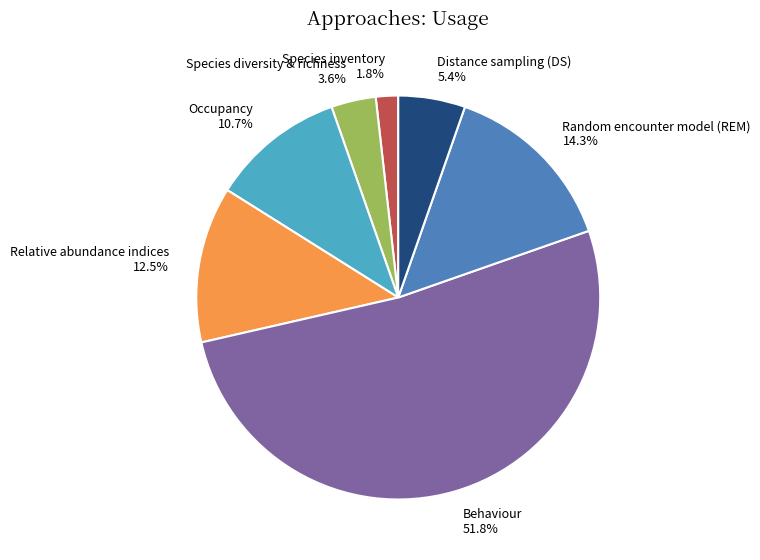

Rank the categories by value from highest to lowest.

Behaviour, Random encounter model (REM), Relative abundance indices, Occupancy, Distance sampling (DS), Species diversity & richness, Species inventory